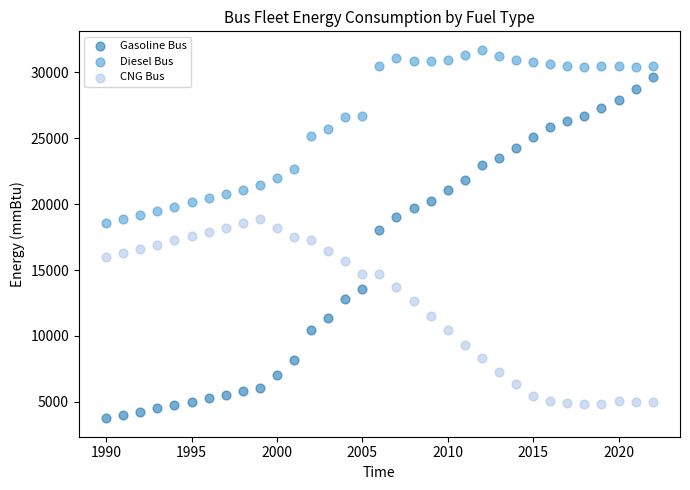

What are all the series names shown in the legend?

Gasoline Bus, Diesel Bus, CNG Bus